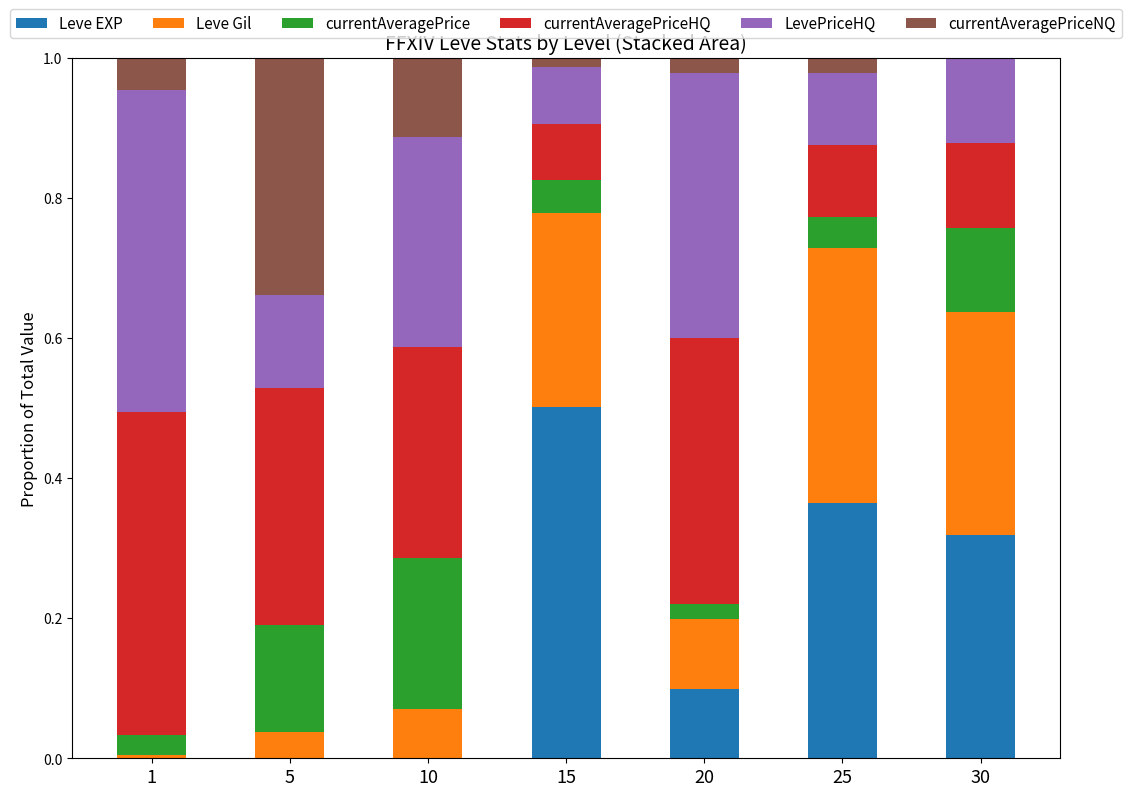

True or false: Leve EXP has a value of 0.5 at 15.

True